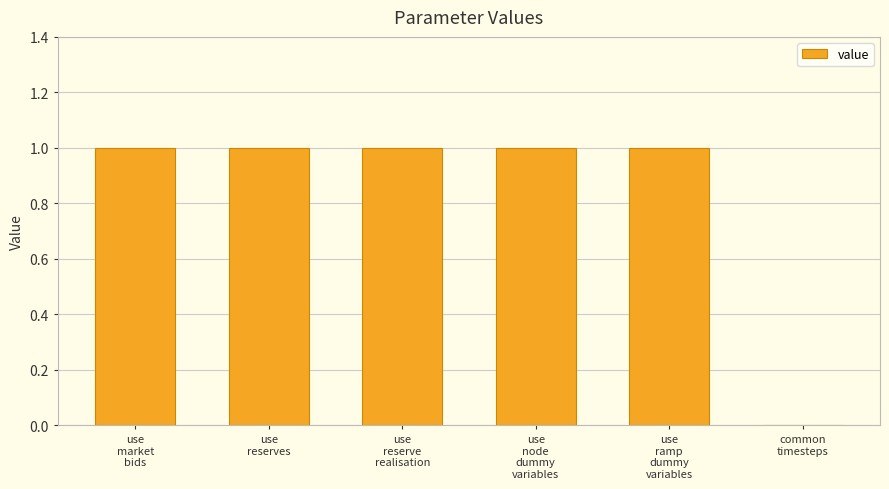

What is the sum of all values?

5